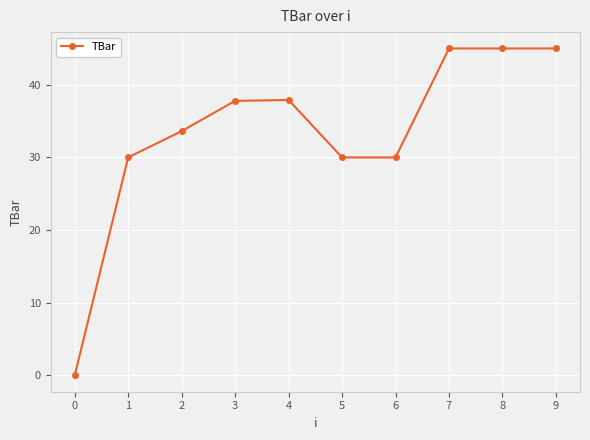

How many positive values are there?

9